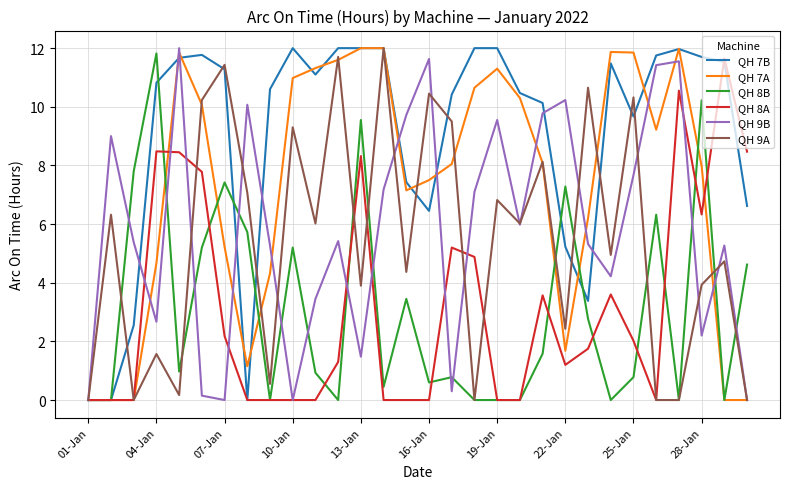

After their last crossing, which series has the higher values: QH 7B or QH 7A?

QH 7B